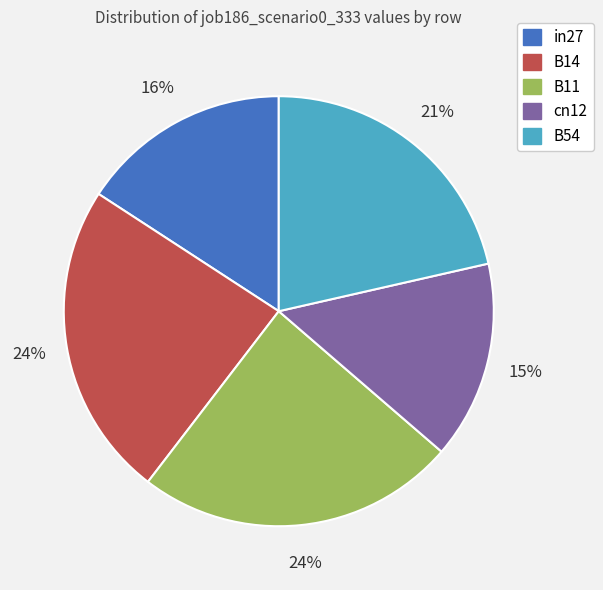

To the nearest percent, what portion does B11 represent?

24%